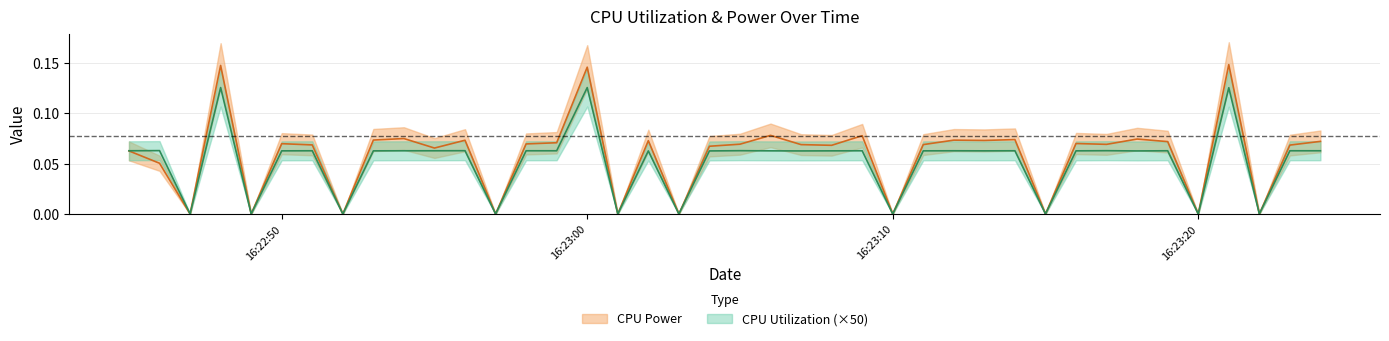

Read the CPU Utilization value at 2025-03-27 16:22:53.

0.1